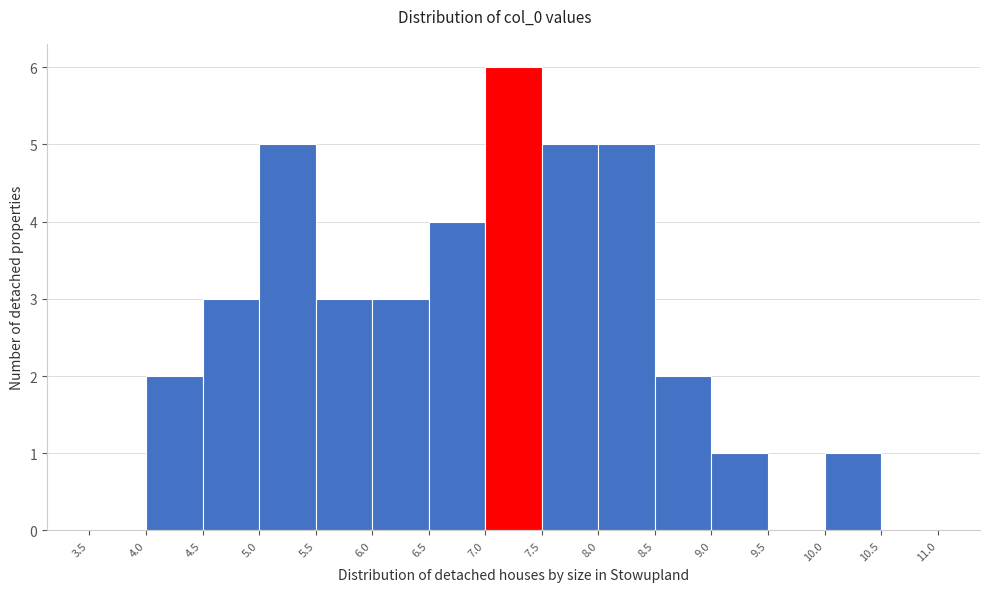

Reading left to right, list every bar in this chart as the range it spans on the x-axis followed by its height. The values are not printed on the chart, so give them approximately, as read against the axis.

3.5 to 4.0: 0
4.0 to 4.5: 2
4.5 to 5.0: 3
5.0 to 5.5: 5
5.5 to 6.0: 3
6.0 to 6.5: 3
6.5 to 7.0: 4
7.0 to 7.5: 6
7.5 to 8.0: 5
8.0 to 8.5: 5
8.5 to 9.0: 2
9.0 to 9.5: 1
9.5 to 10.0: 0
10.0 to 10.5: 1
10.5 to 11.0: 0